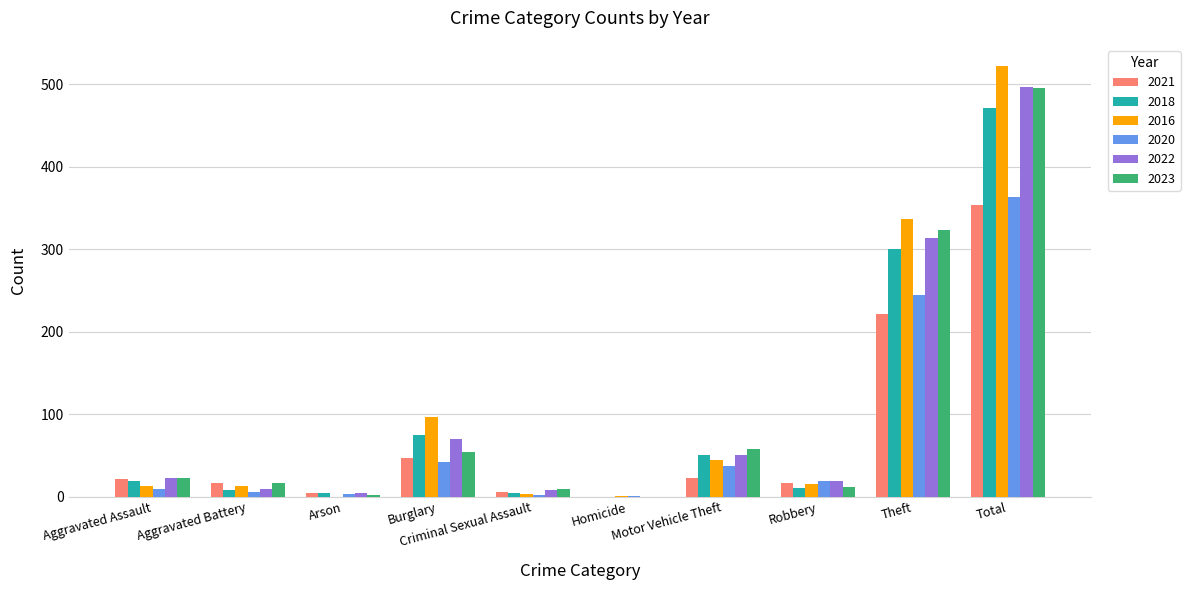

What is the sum of all 2018 values?

942